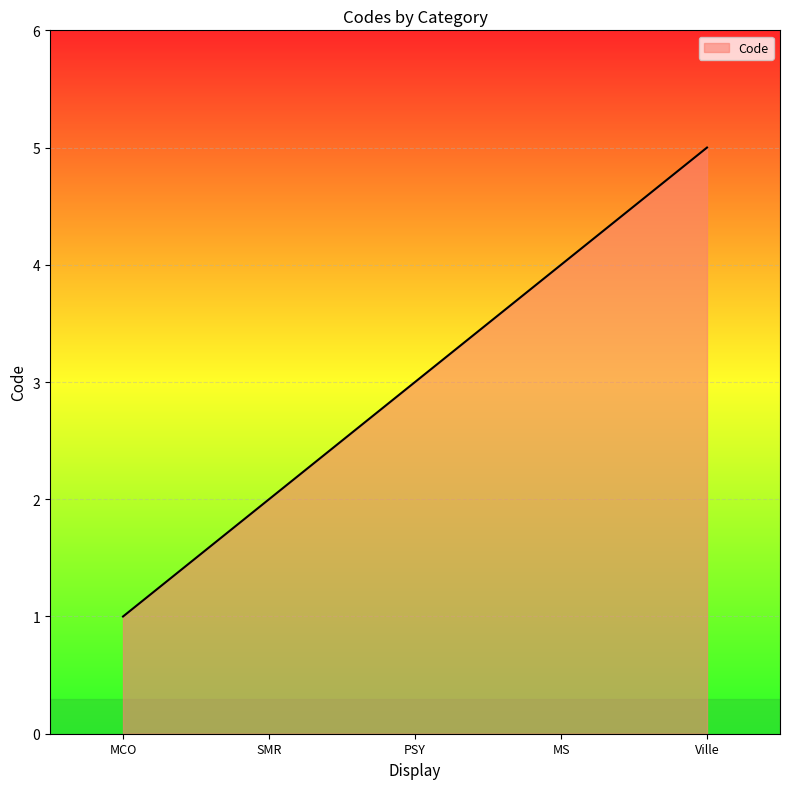

How many lines are shown in the chart?

1